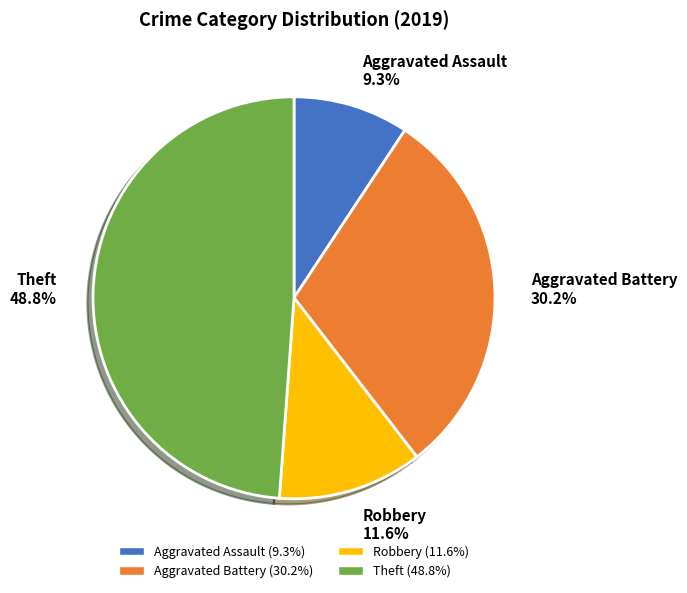

Which slice is the largest?

Theft